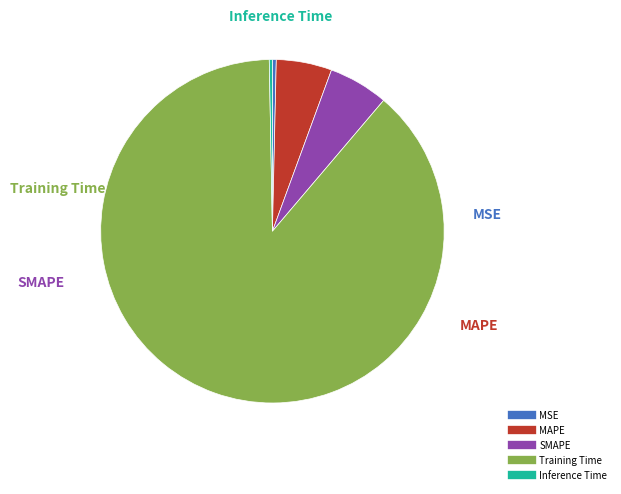

Does Training Time represent more than half of the total?

Yes